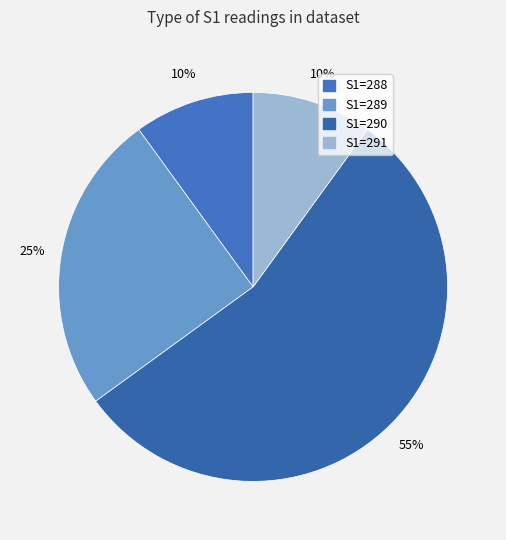

Count the number of slices in the pie.

4